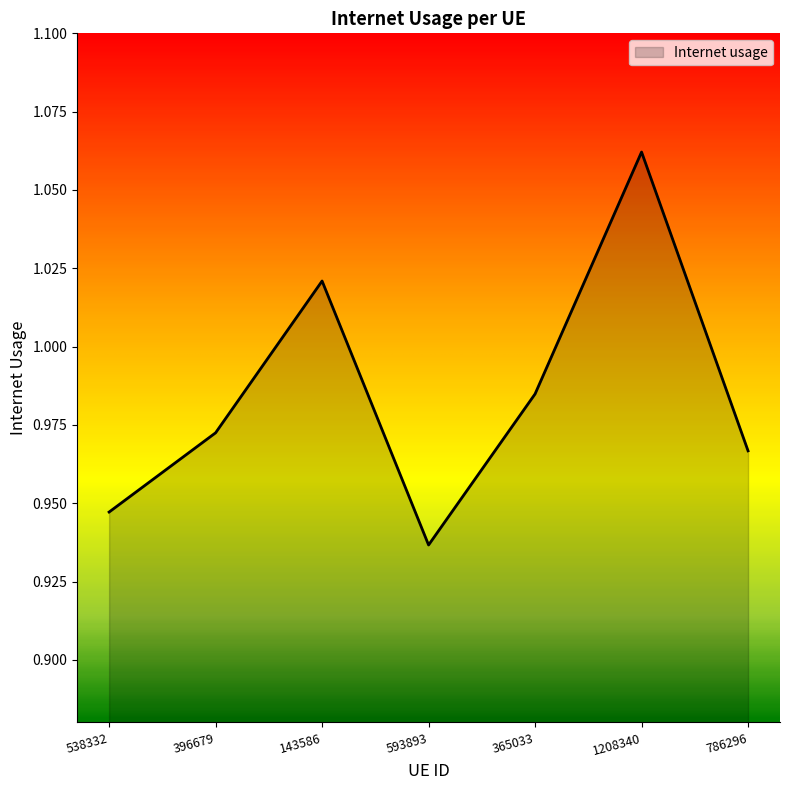

What position from the right is 786296?

1